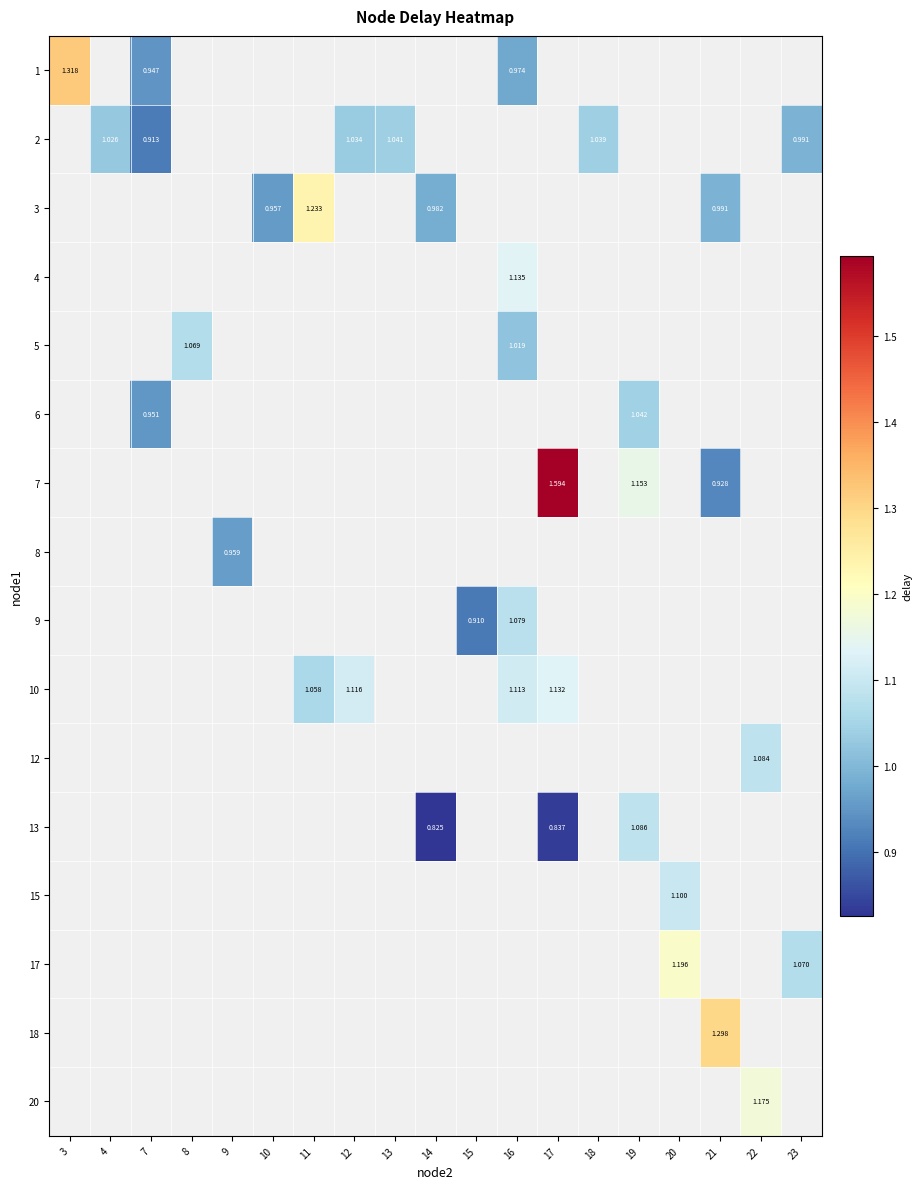

What is the difference between the highest and lowest values at 16?

0.2